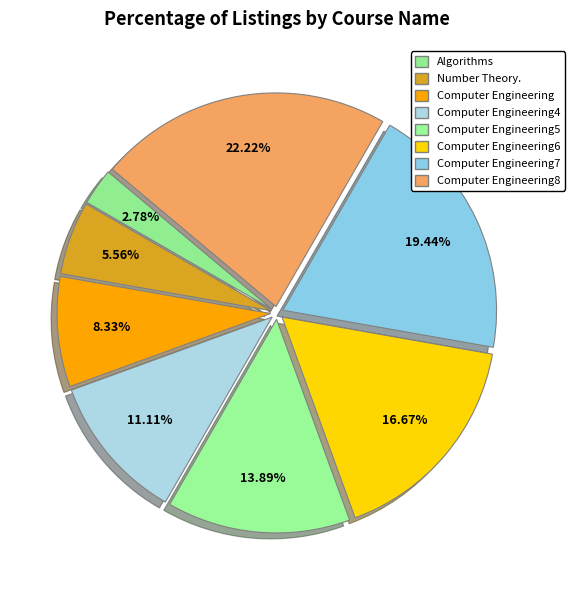

Count the number of slices in the pie.

8